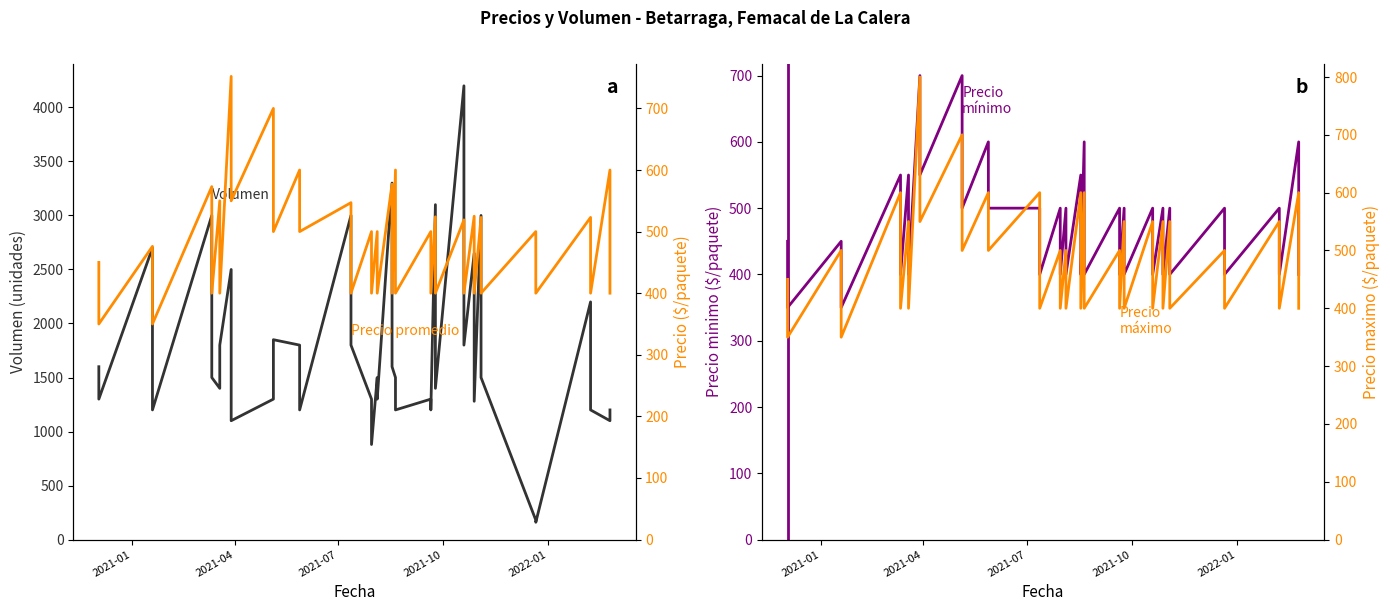

What is the minimum value shown in the chart?

160